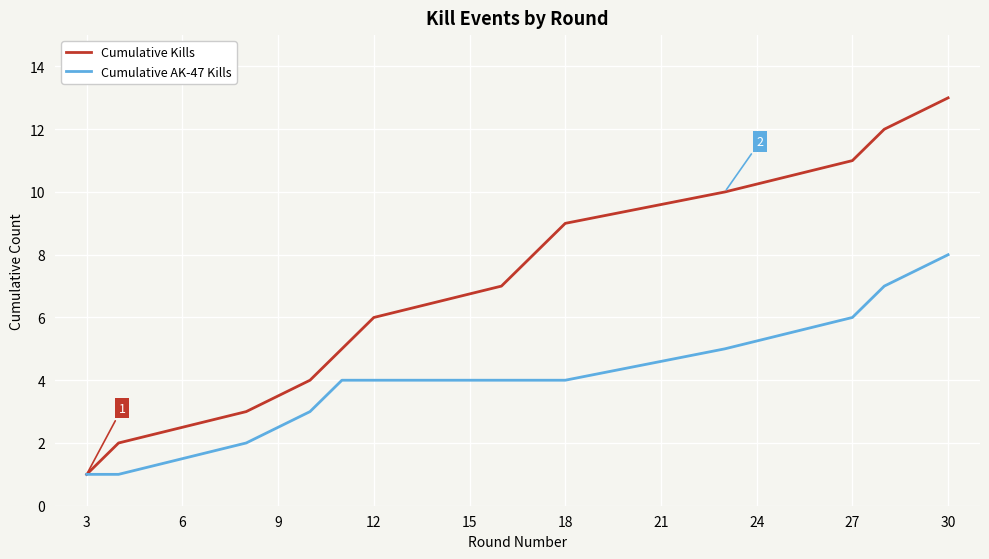

Which series has the widest spread of values?

Cumulative Kills